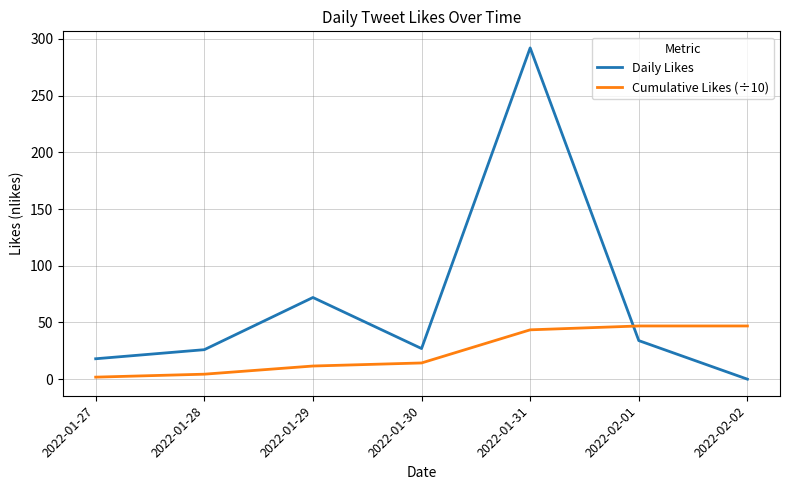

What is the difference between the Daily Likes values at 2022-02-01 and 2022-01-29?

38.0